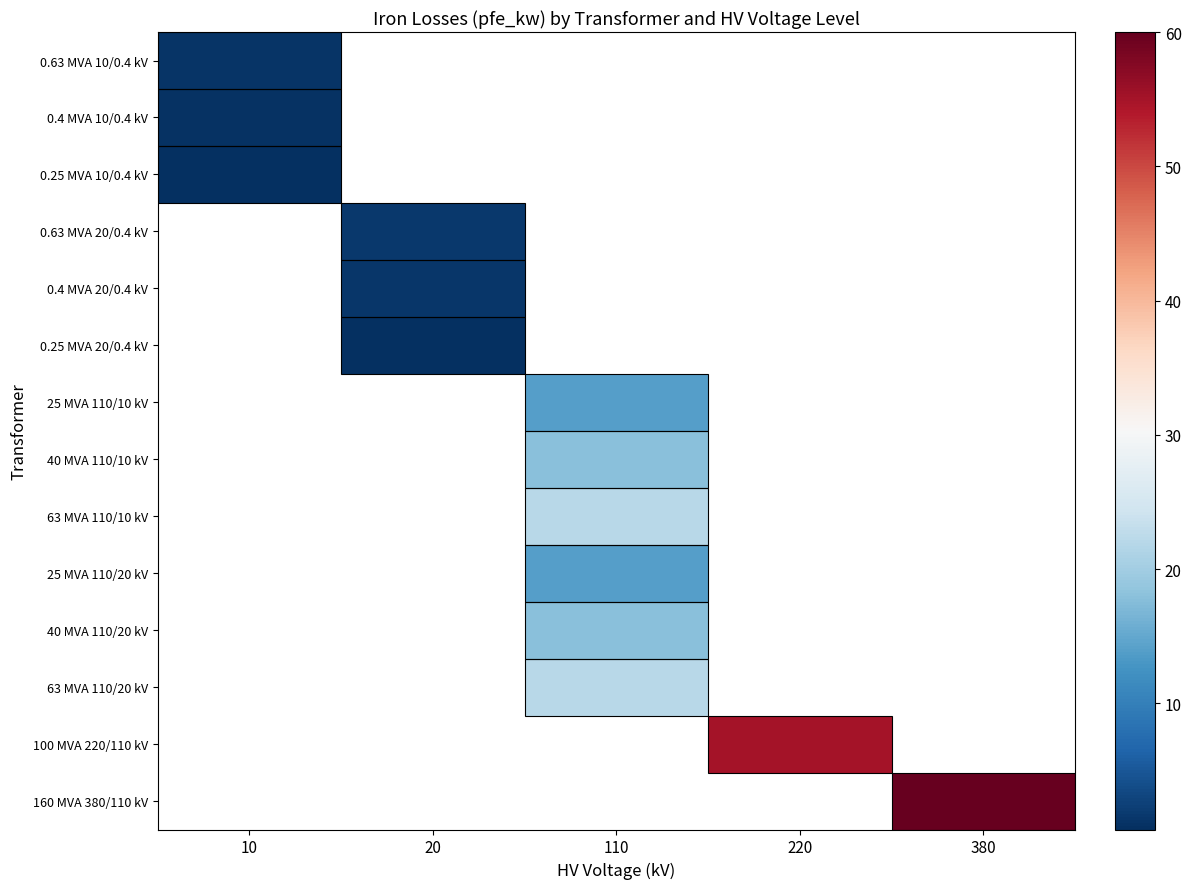

Which label corresponds to the largest value in the chart?

380